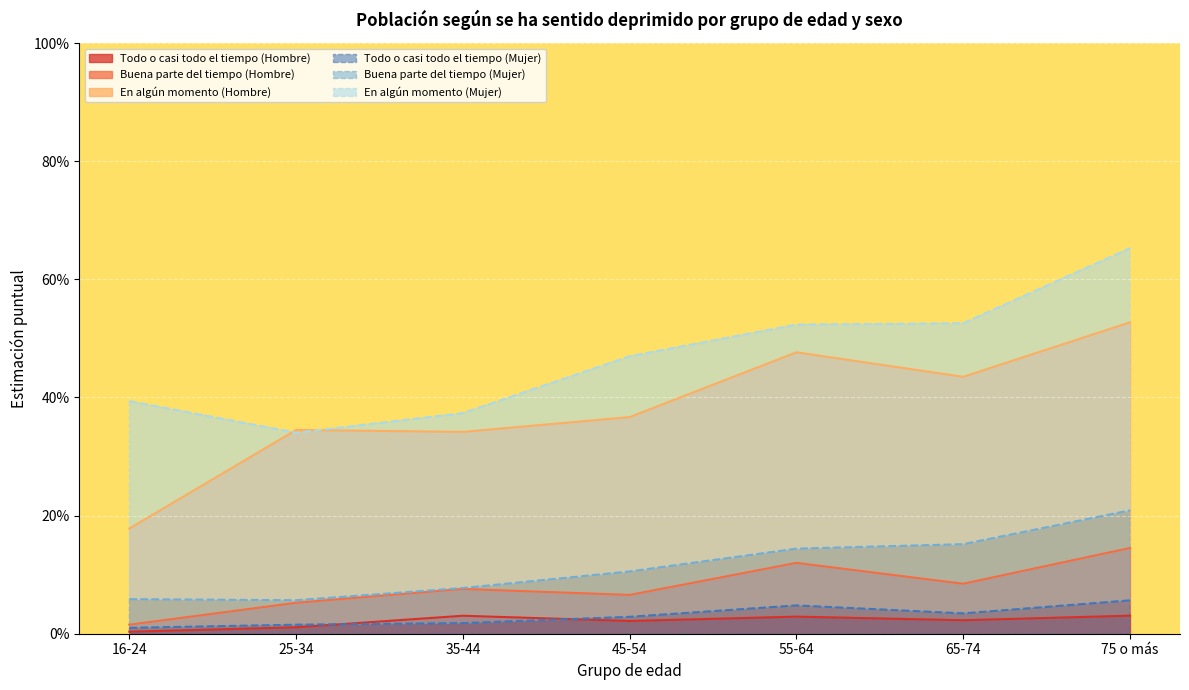

True or false: Buena parte del tiempo (Mujer) and En algún momento (Mujer) intersect in this chart.

False